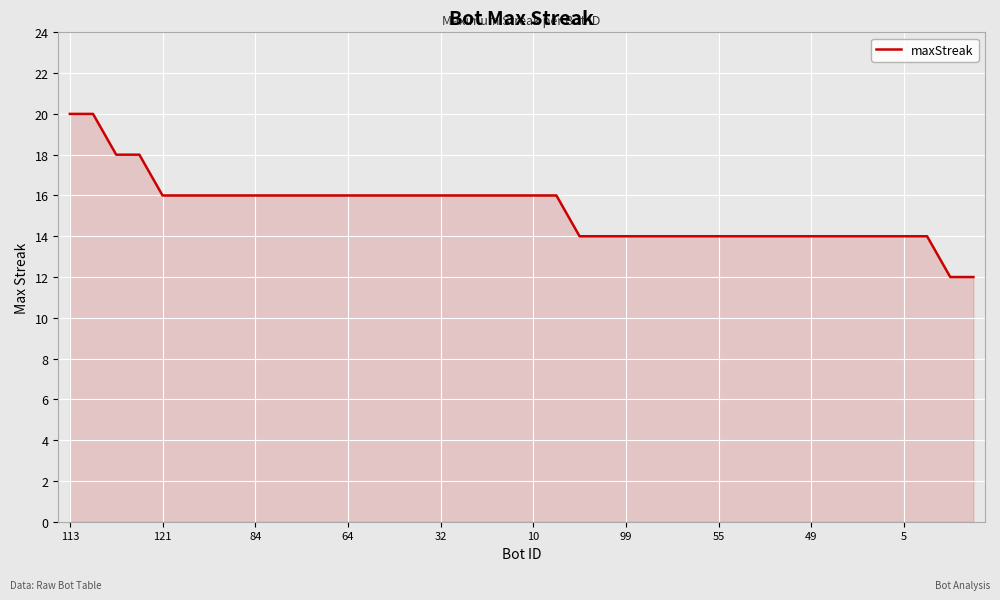

Reading left to right, what are all the values shown in this chart?

20	20	18	18	16	16	16	16	16	16	16	16	16	16	16	16	16	16	16	16	16	16	14	14	14	14	14	14	14	14	14	14	14	14	14	14	14	14	12	12